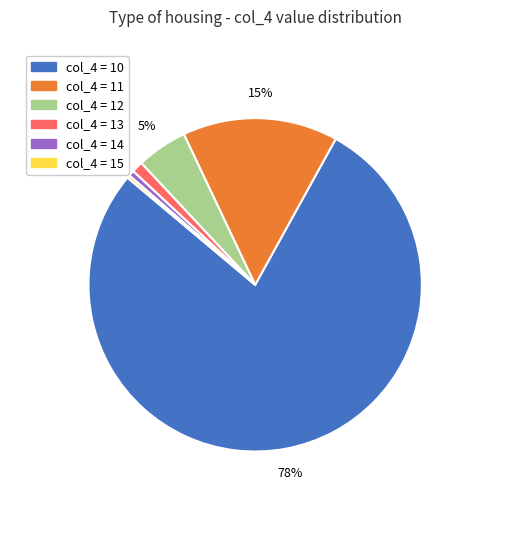

Is there a majority slice in this chart?

Yes